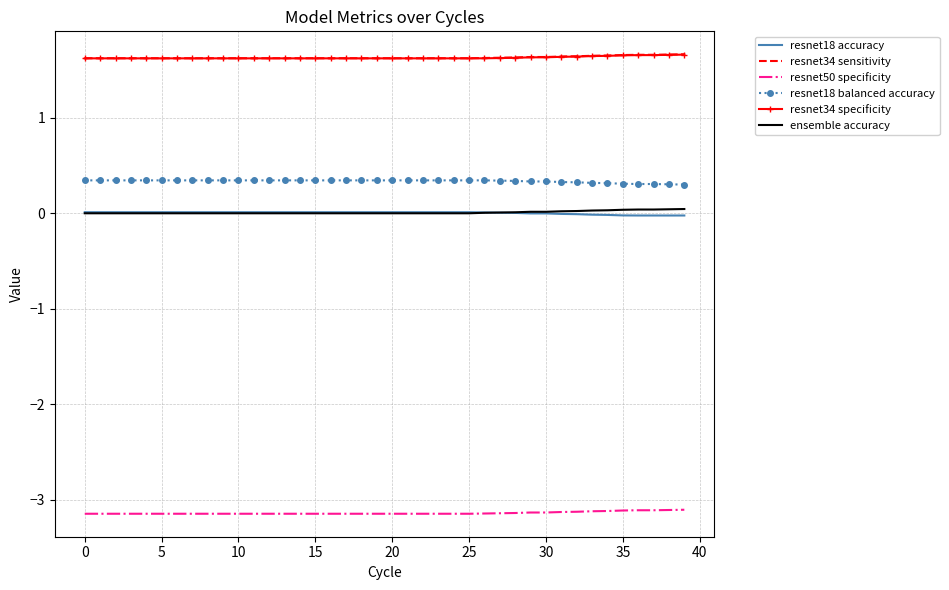

What is the minimum value for resnet18 balanced accuracy?

0.3